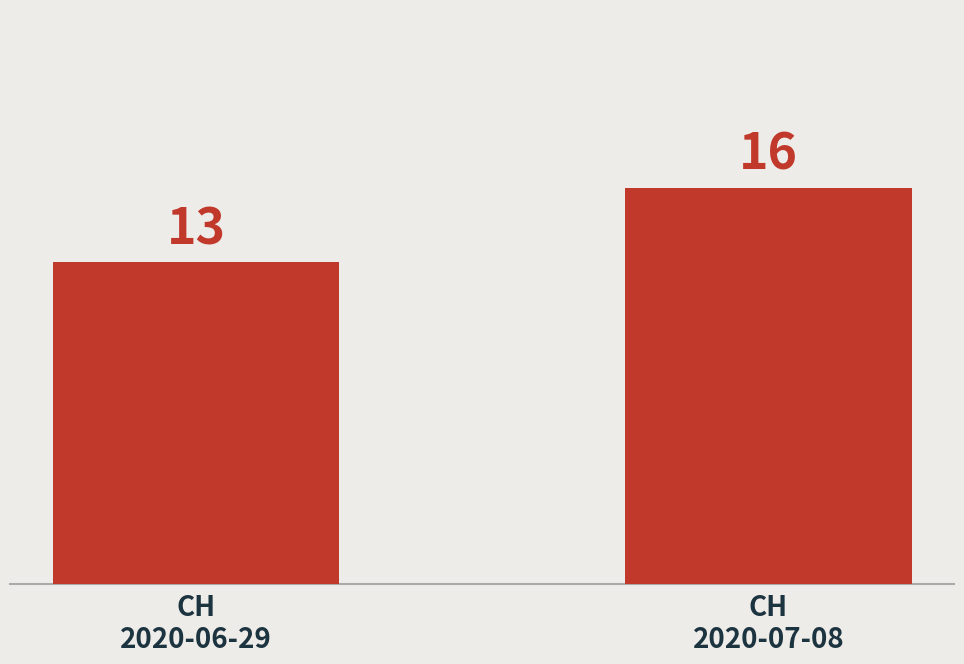

How many data points are less than 16?

1